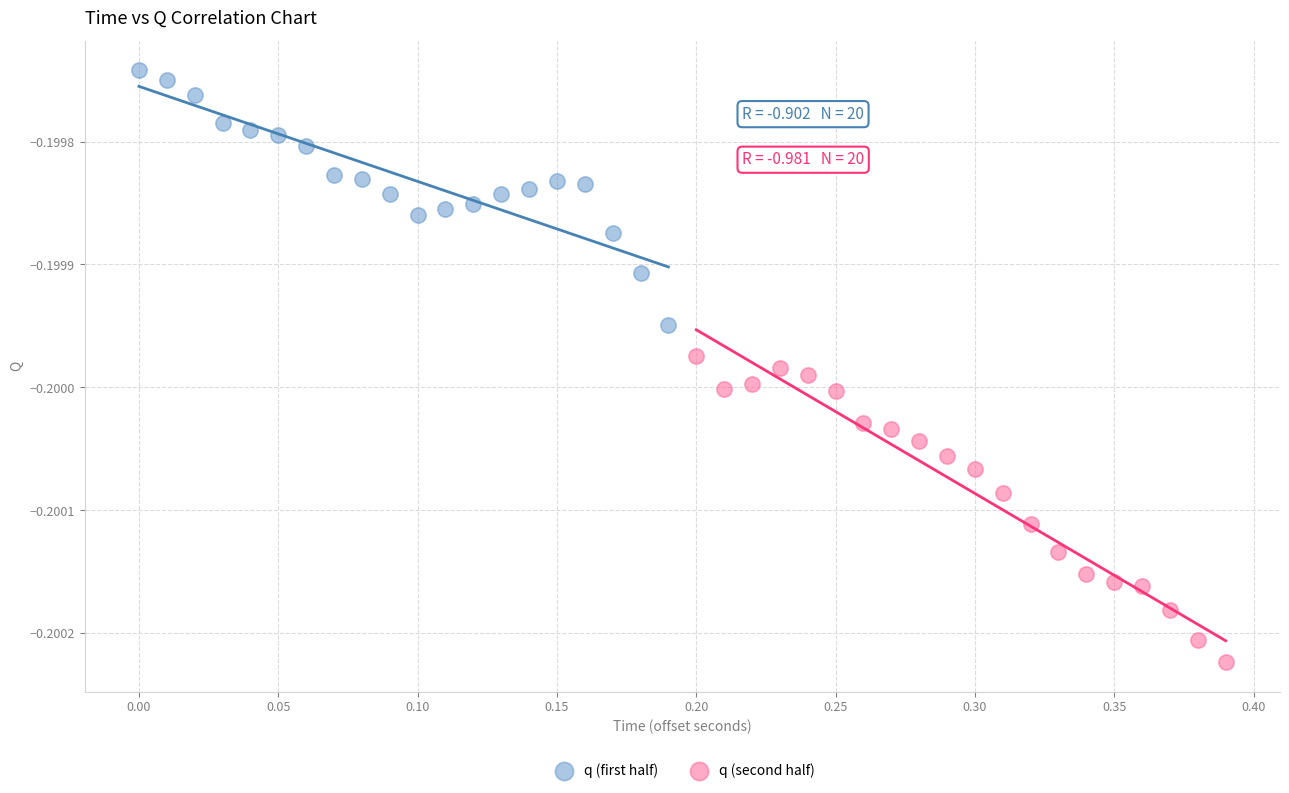

Which series has the widest spread of Y values?

q (second half)